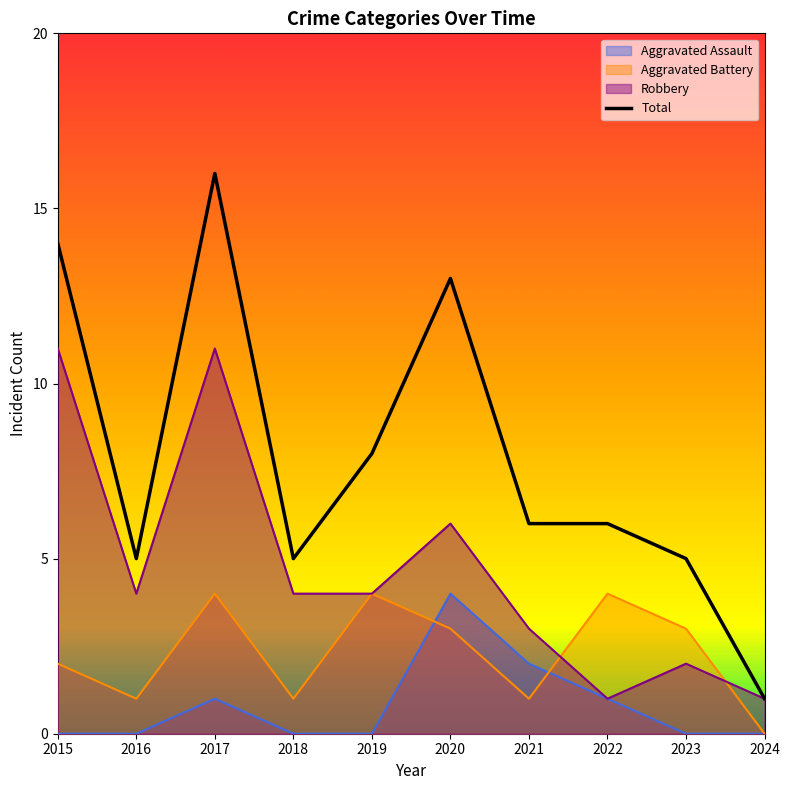

What is the change in value from 2018 to 2020?

+8